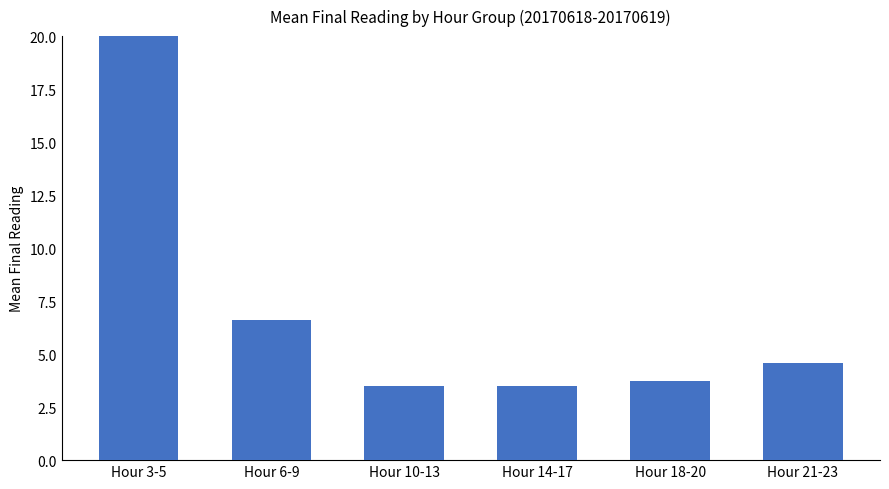

Reading right to left, list all the values displayed in this chart.

Hour 21-23=4.6	Hour 18-20=3.7	Hour 14-17=3.5	Hour 10-13=3.5	Hour 6-9=6.6	Hour 3-5=20.4